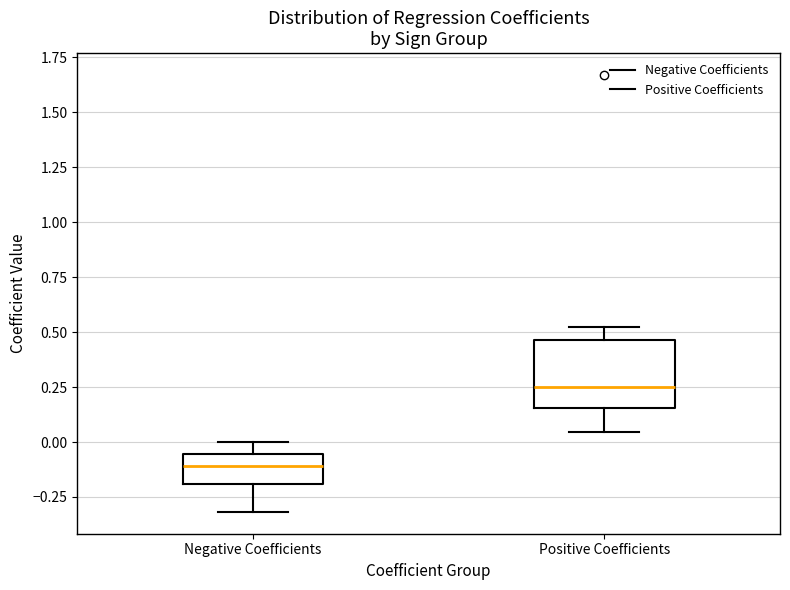

Which box's median line is the lowest?

Negative Coefficients